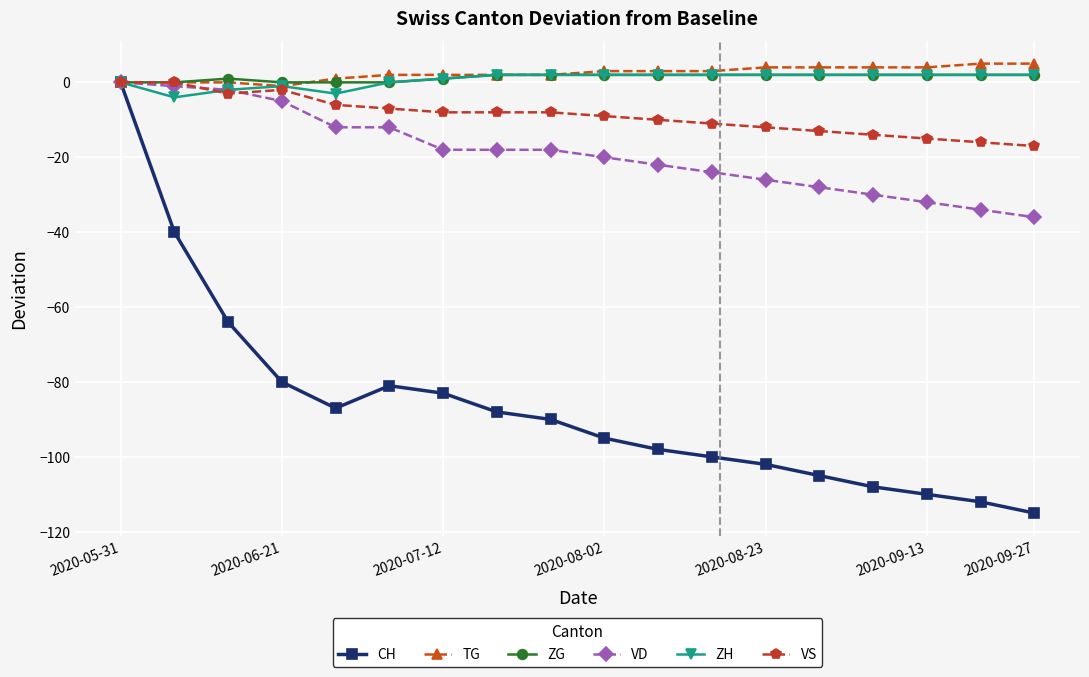

Count the number of data series in this chart.

6